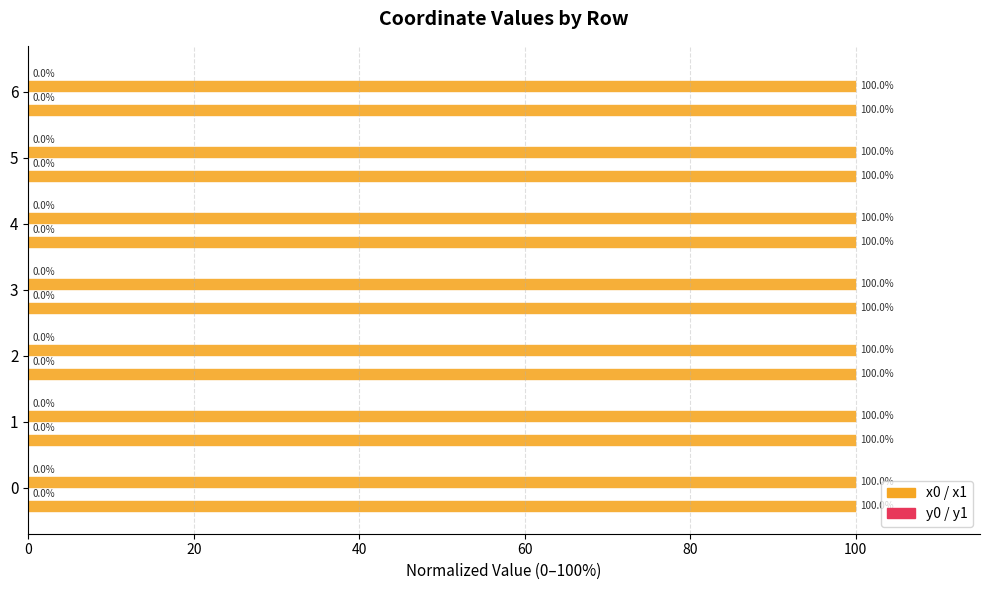

True or false: x0 has a value of 165.7 at 2.

False